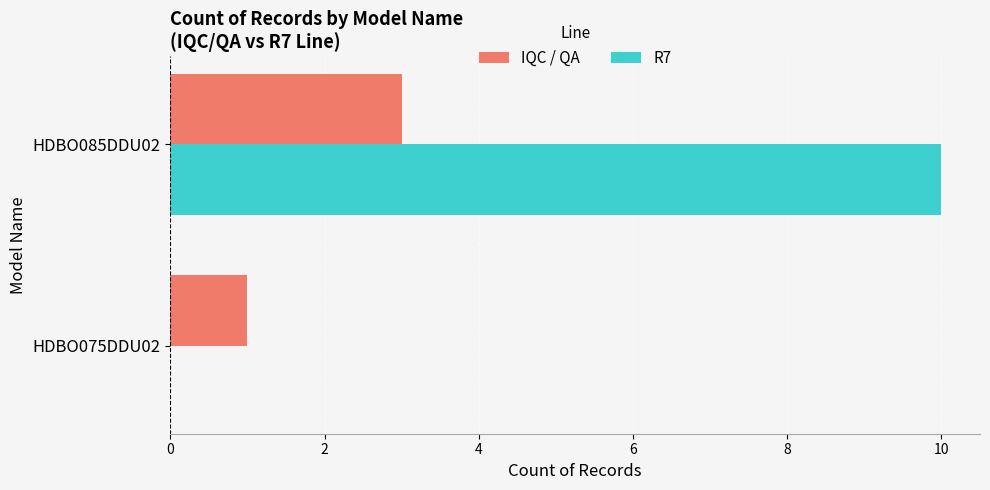

What is the sum of all R7 values?

10